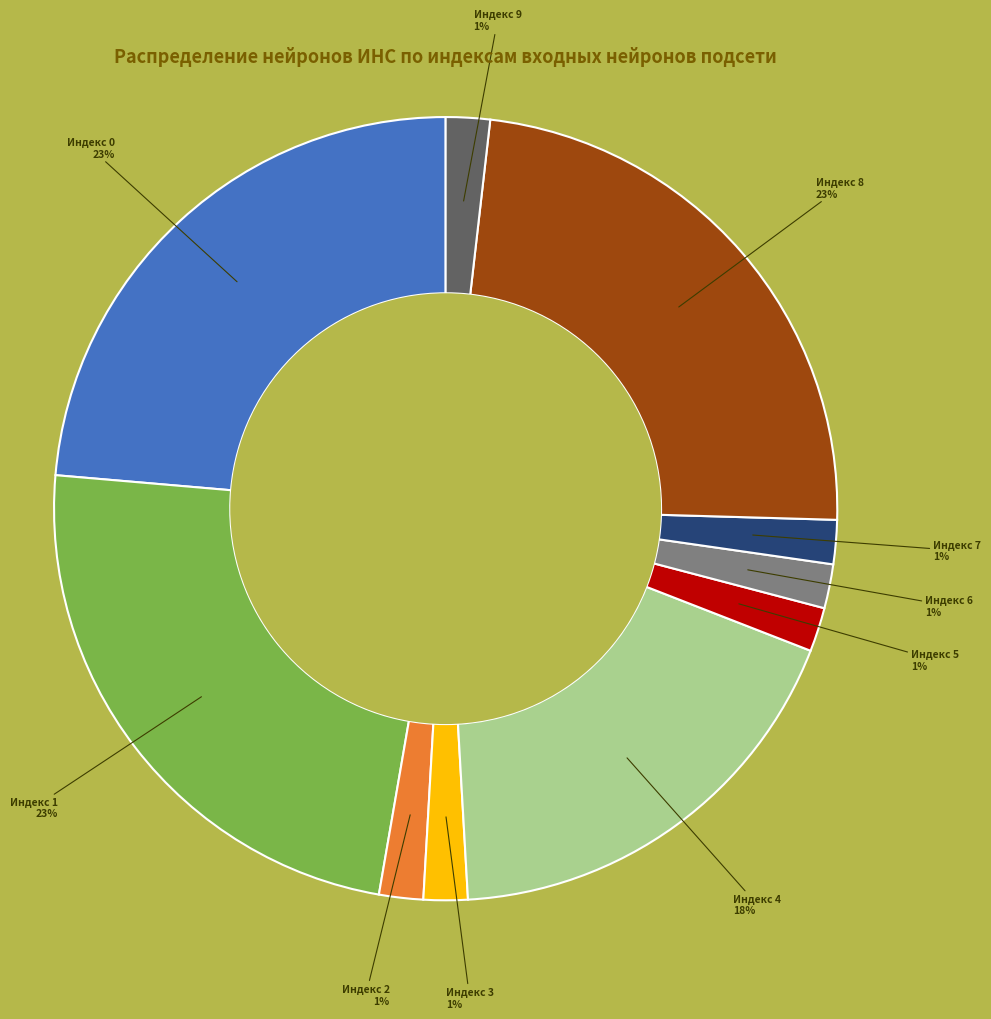

Combined, do 9 and 6 account for over 50%?

No